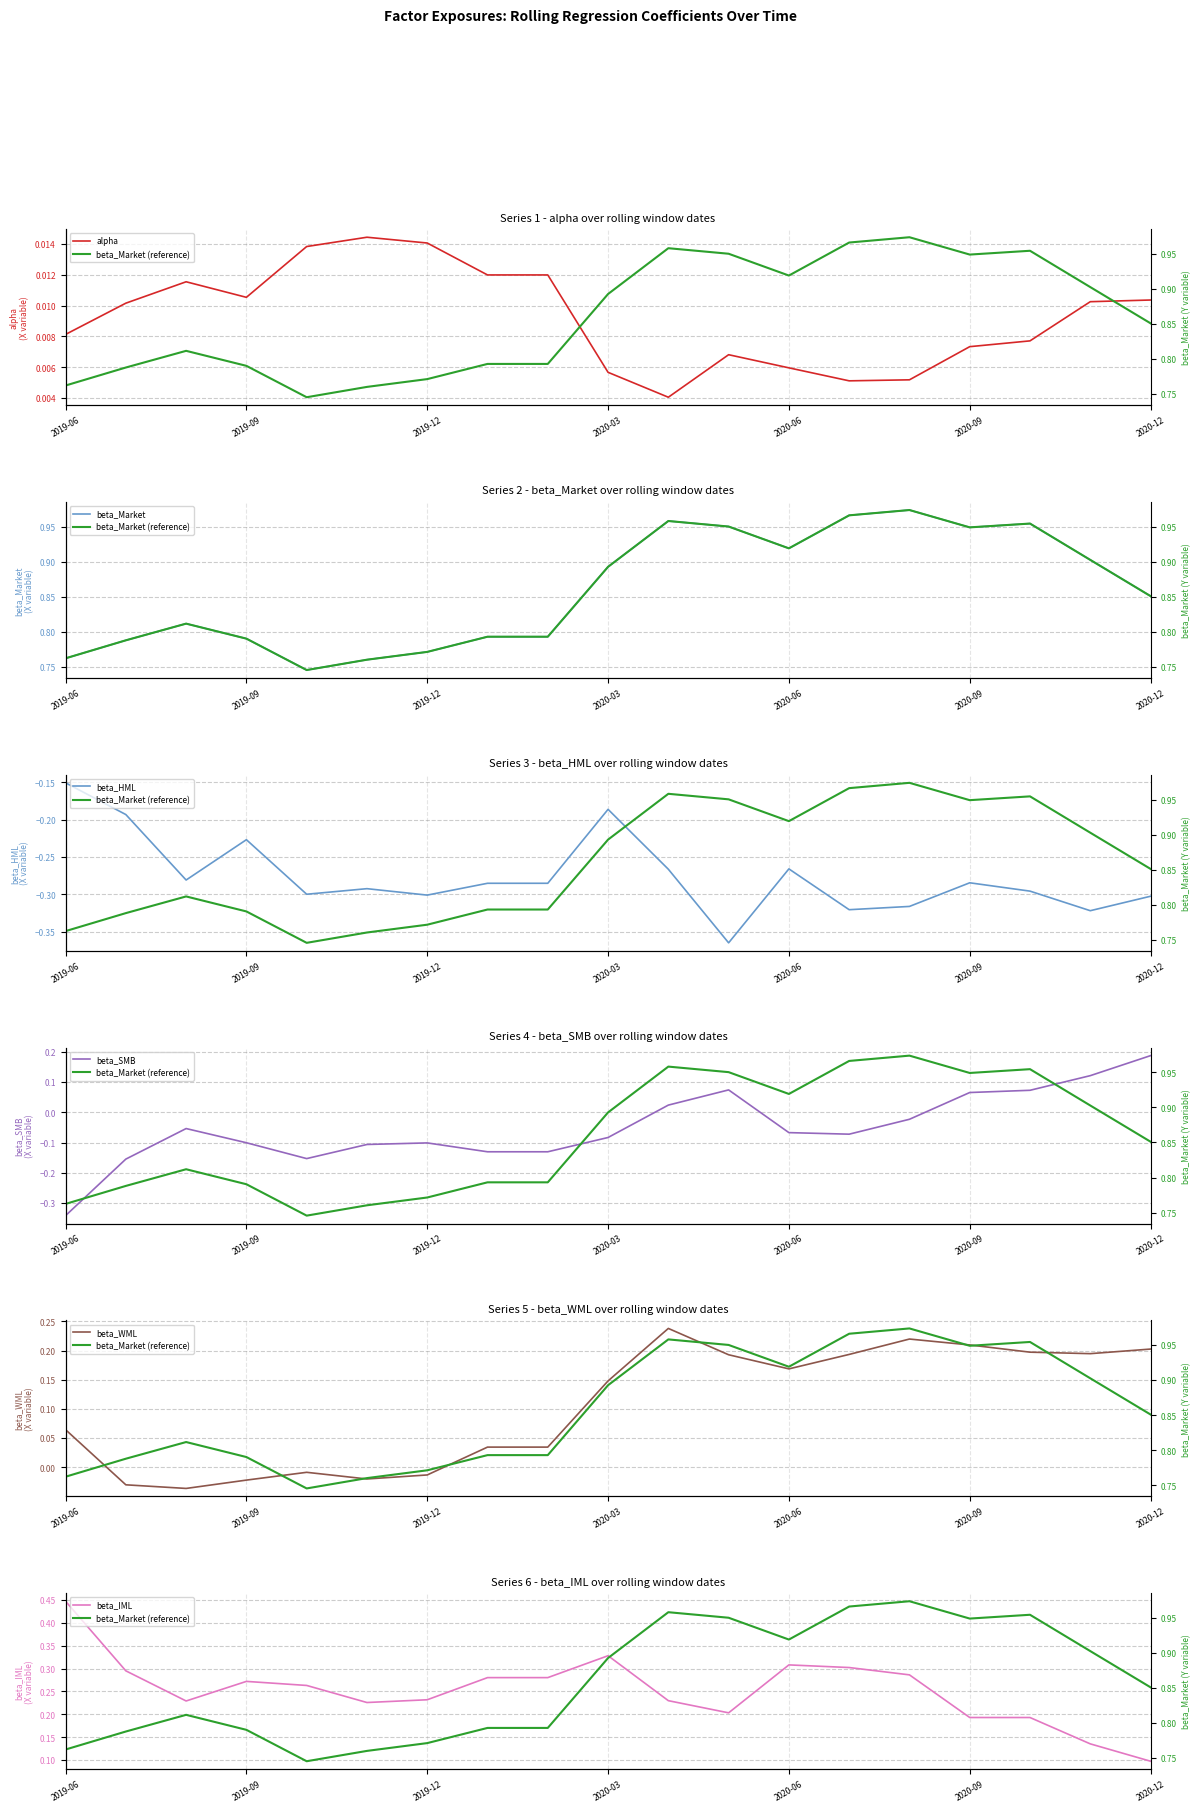

What is the average value of the beta_IML series?

0.3